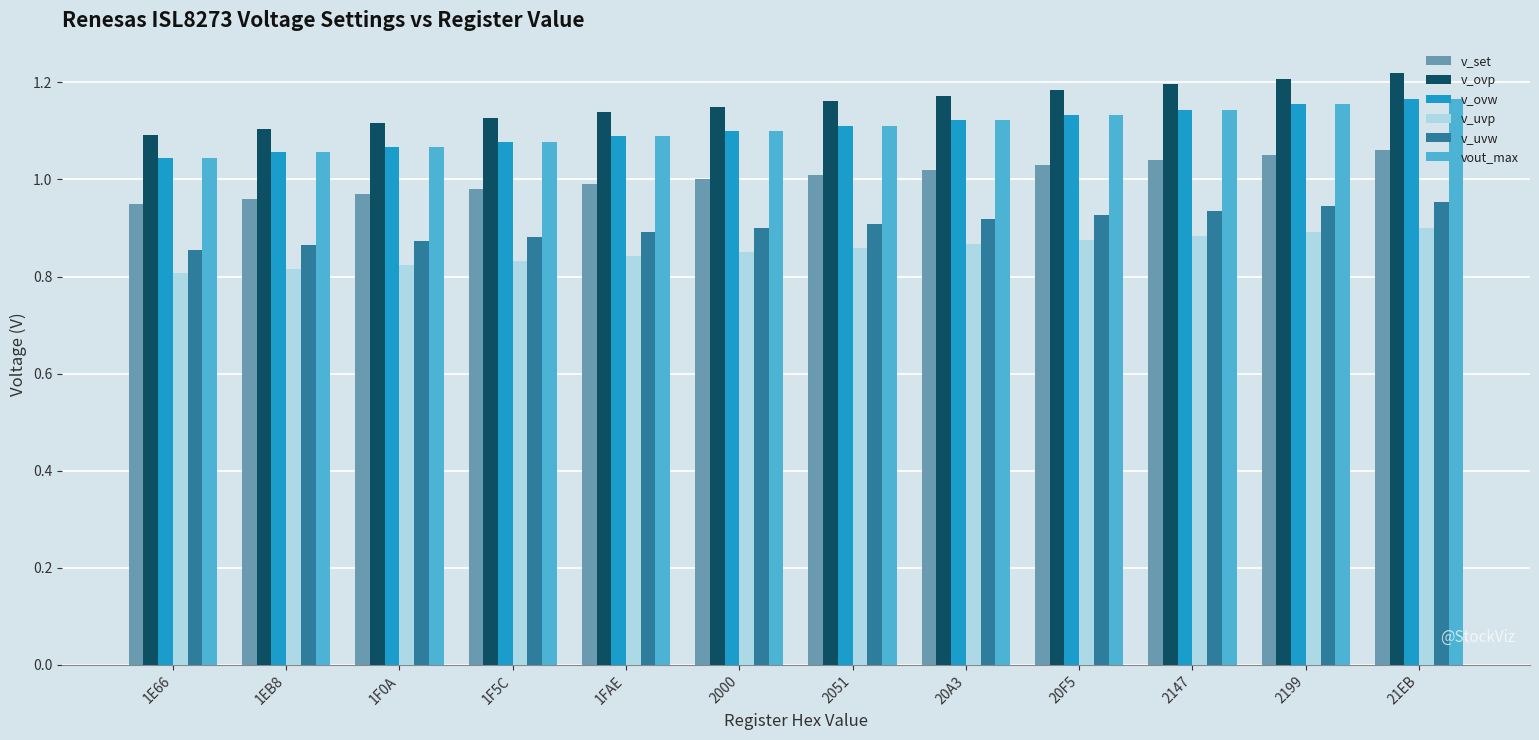

Count the number of data series in this chart.

6